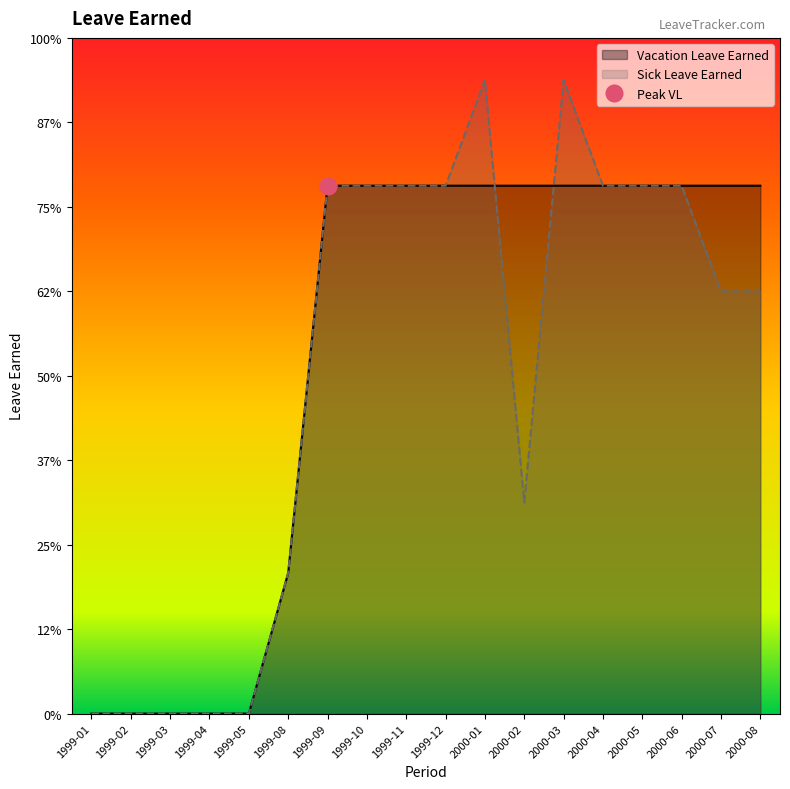

How many data points does each series have?

18